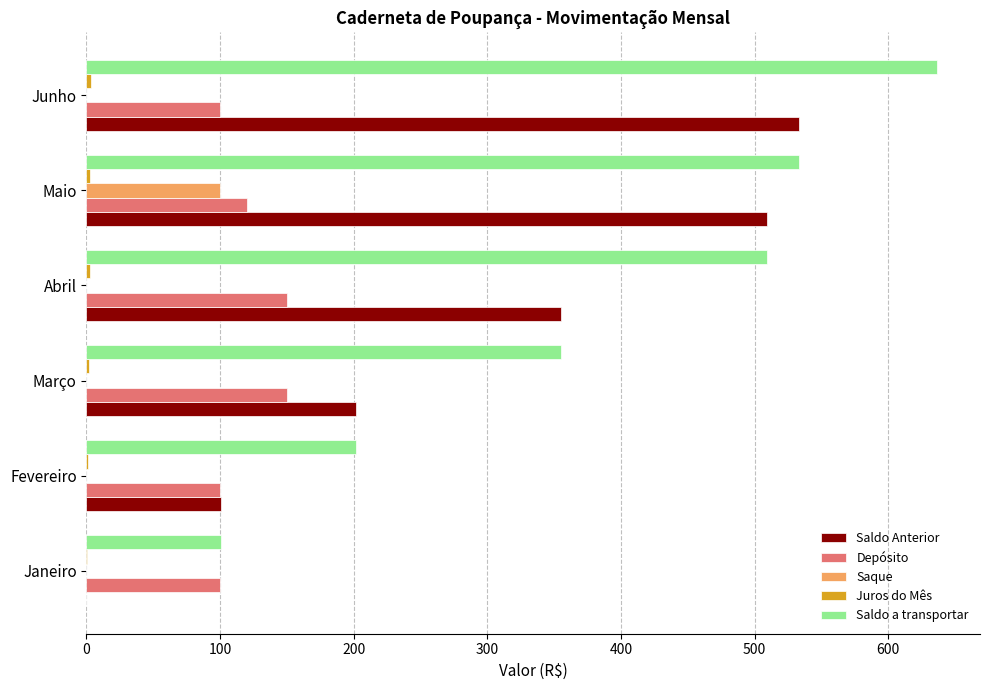

What is the sum of all Saldo Anterior values?

1699.6